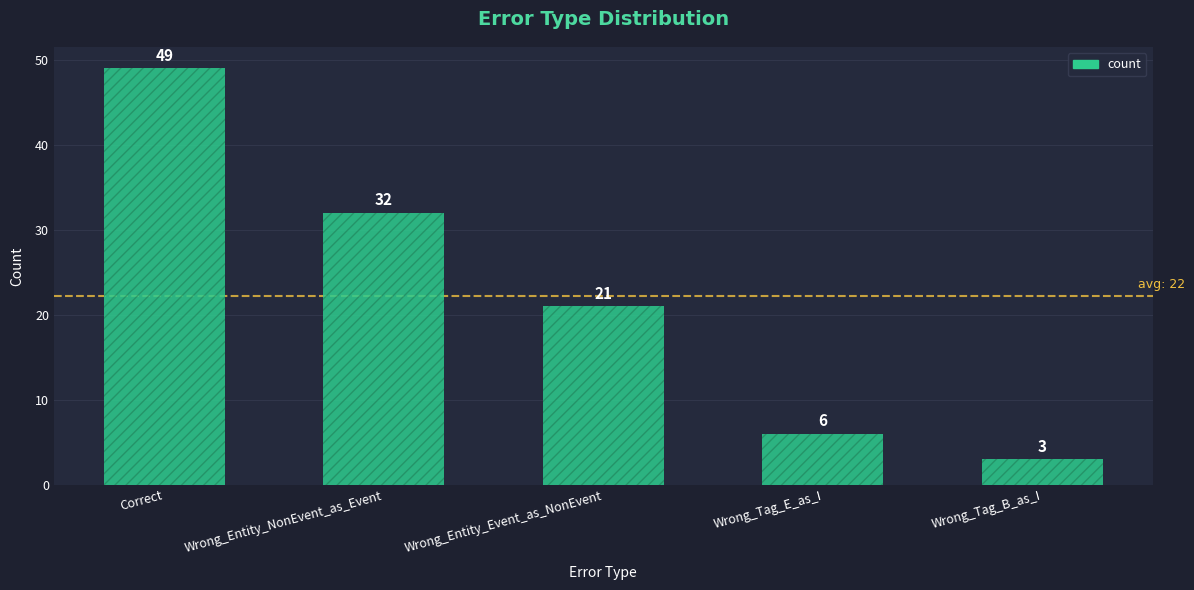

Rank the categories by value from highest to lowest.

Correct, Wrong_Entity_NonEvent_as_Event, Wrong_Entity_Event_as_NonEvent, Wrong_Tag_E_as_I, Wrong_Tag_B_as_I